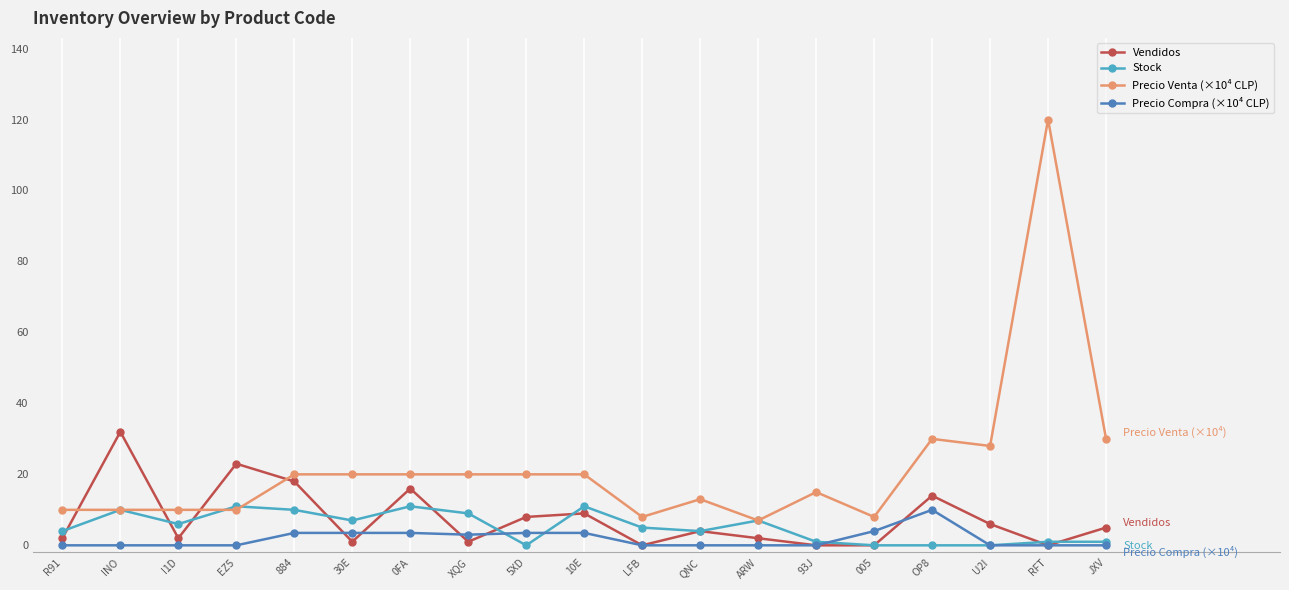

Count the number of data series in this chart.

4